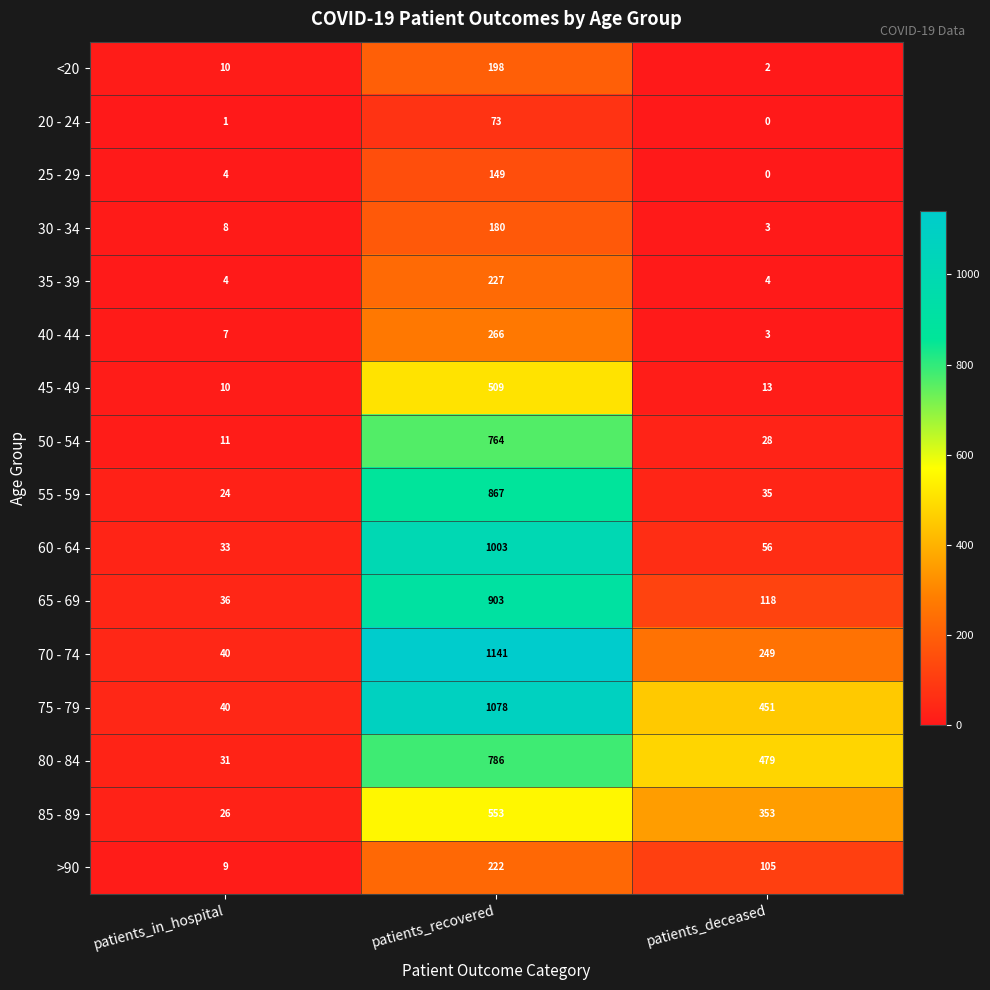

Which category has the lowest value in the 30 - 34 series?

patients_deceased